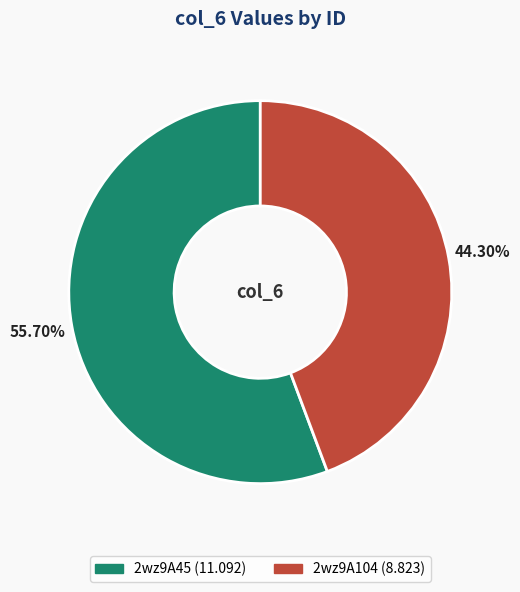

To the nearest percent, what portion does 2wz9A104 represent?

44%